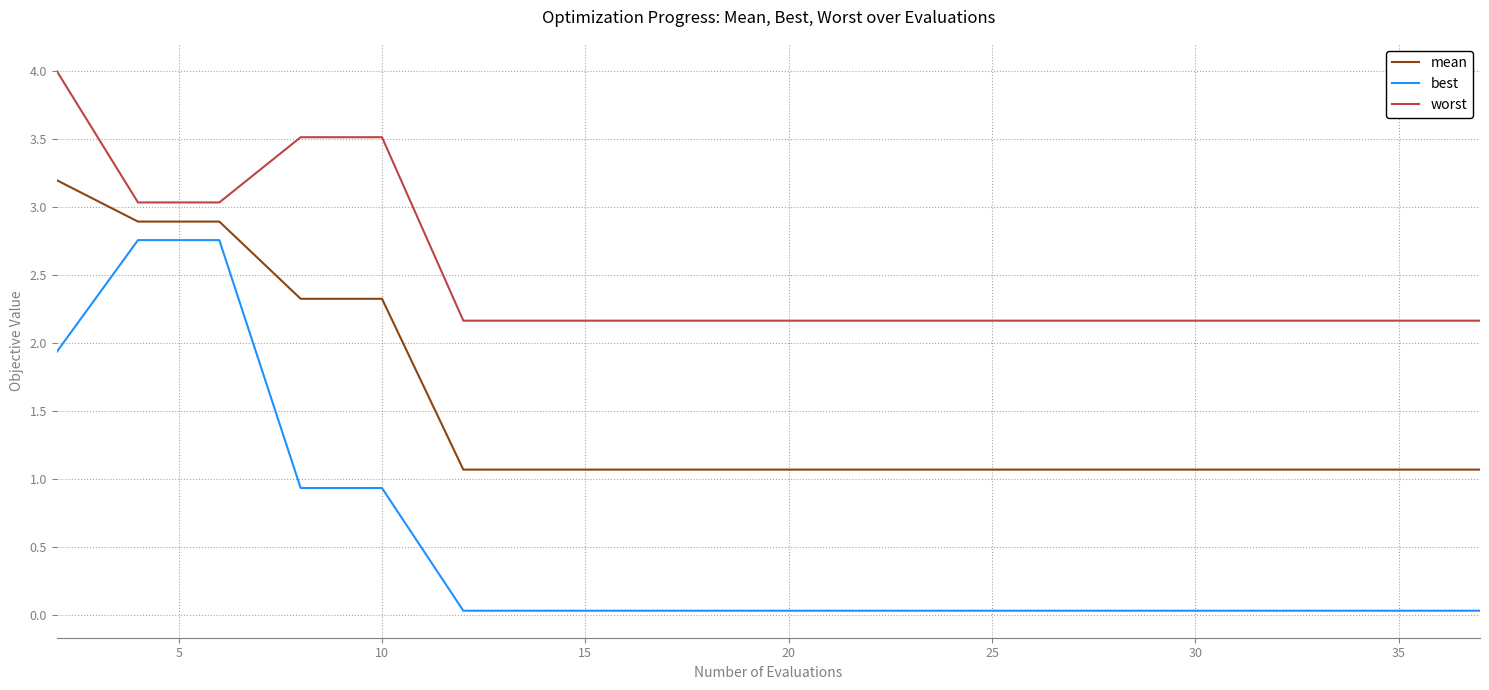

True or false: mean and worst cross at least once.

False